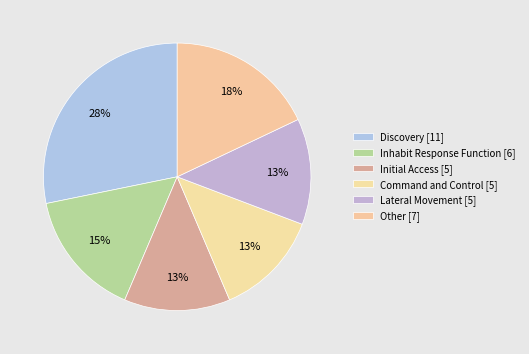

How many segments does this pie chart have?

6